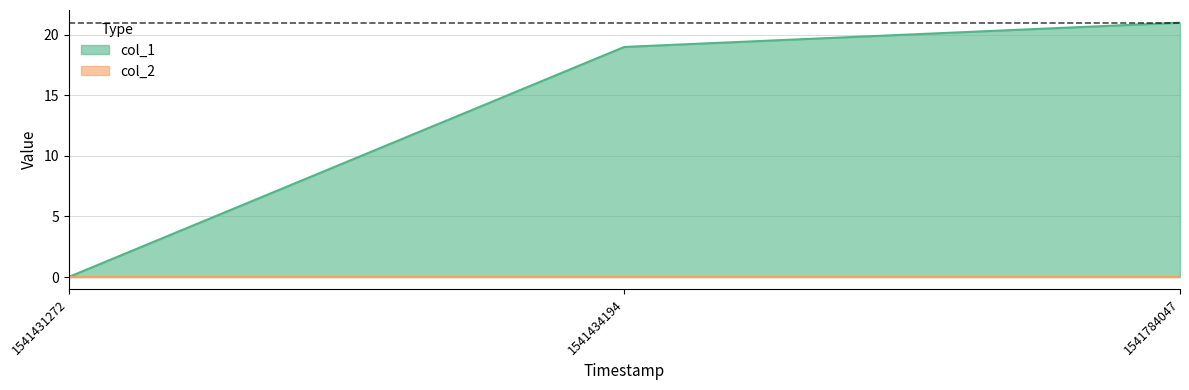

At which label is the value closest to 10?

1541434194